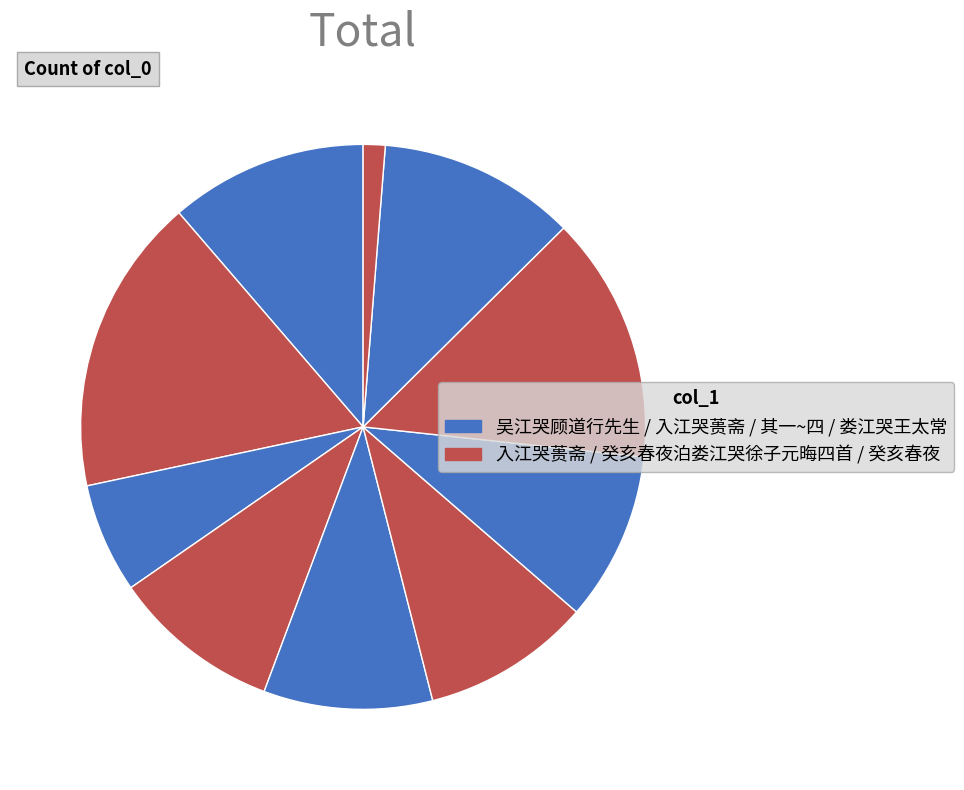

Count the number of slices in the pie.

10